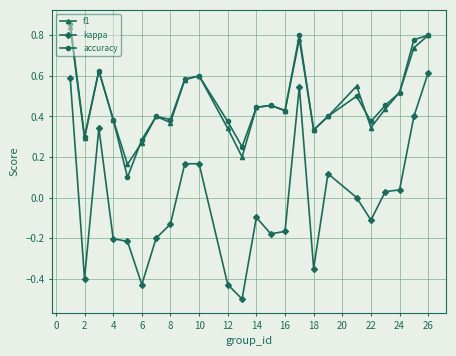

True or false: f1 and kappa cross at least once.

False